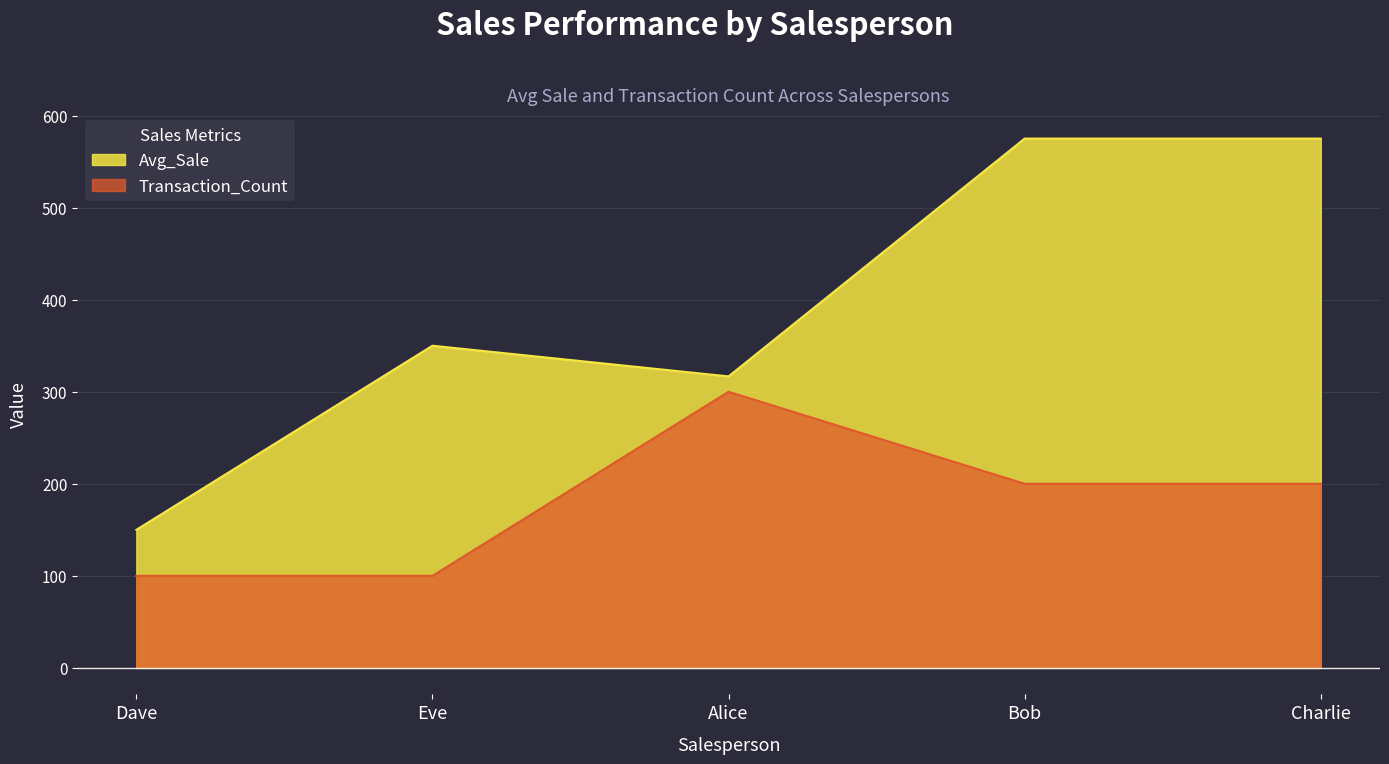

Count the number of values greater than 350.

2